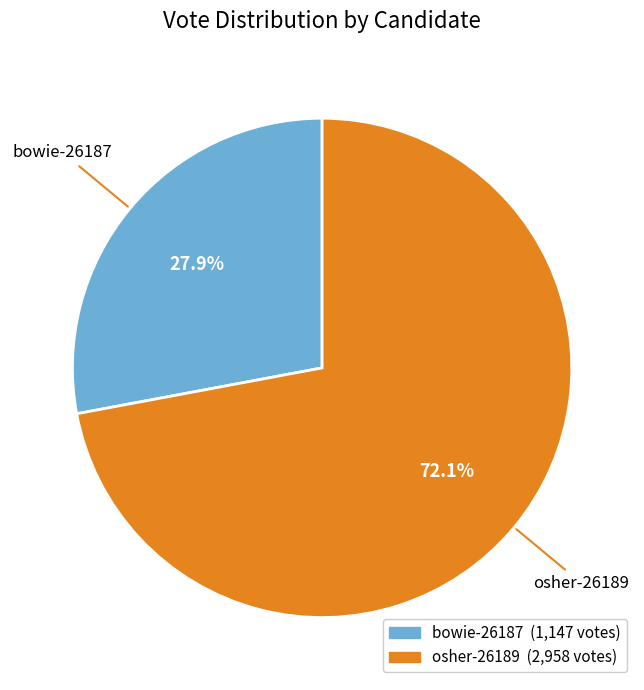

Rank the categories by value from lowest to highest.

bowie-26187, osher-26189